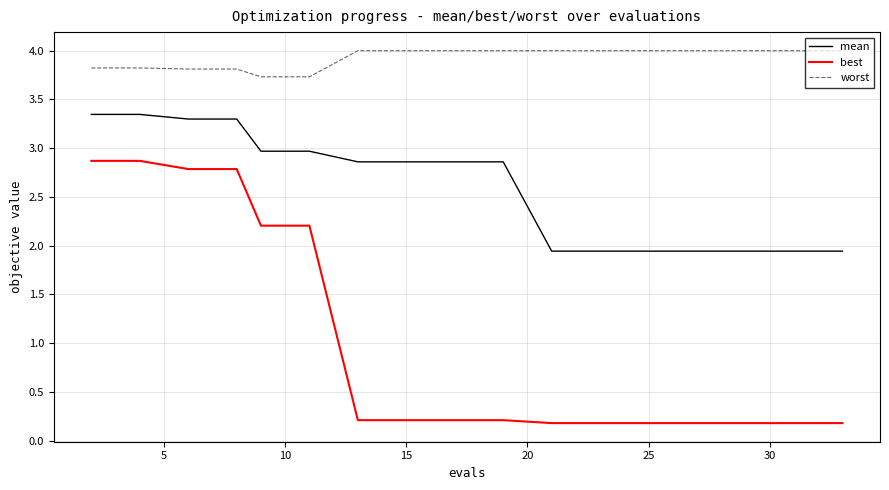

Which series has the largest total across all categories?

worst